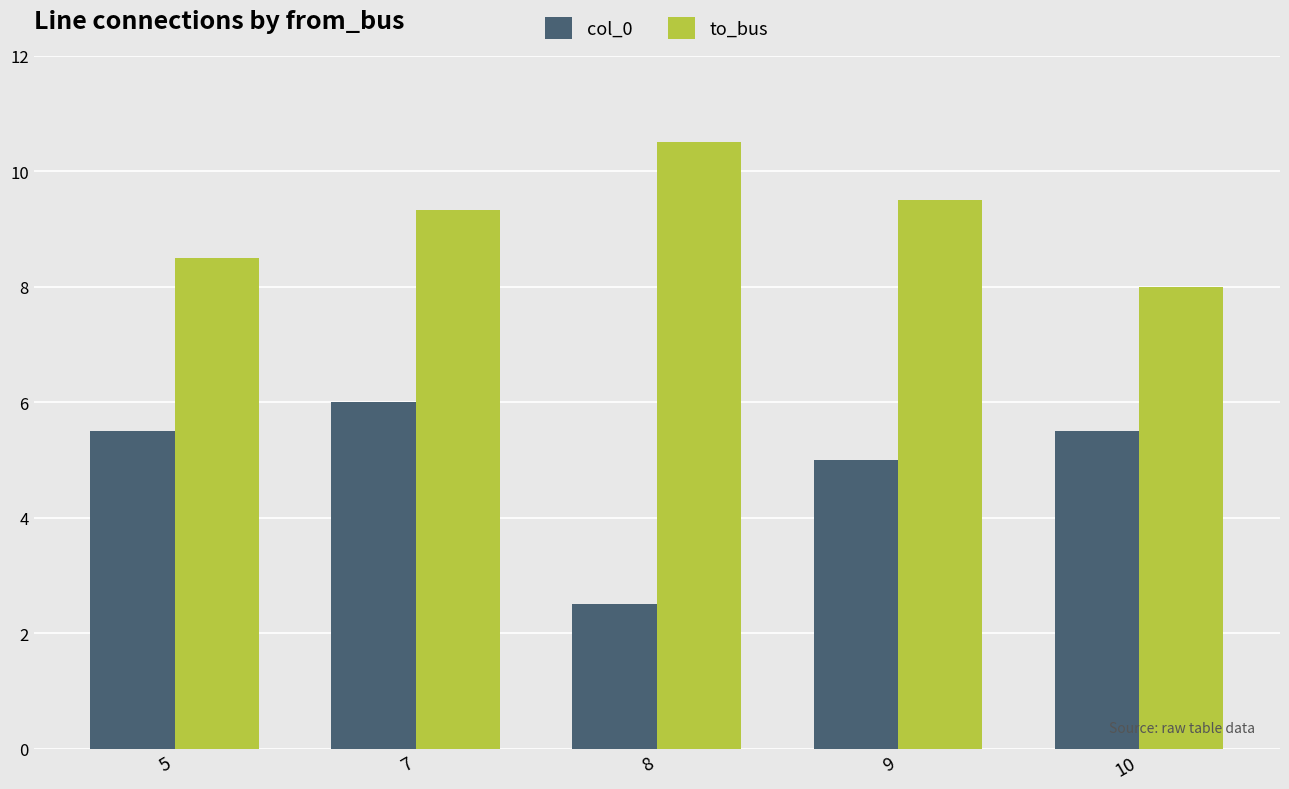

True or false: to_bus has a value of 7.1 at 8.

False